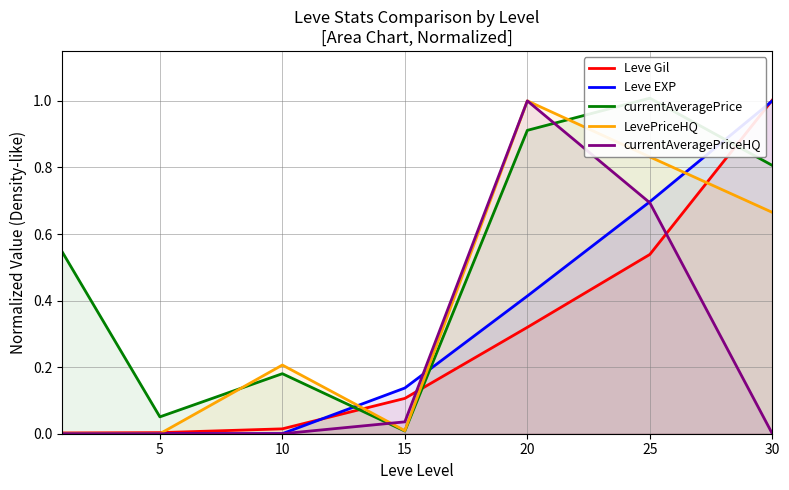

True or false: Leve Gil has more than 2 points higher than both neighbors.

False